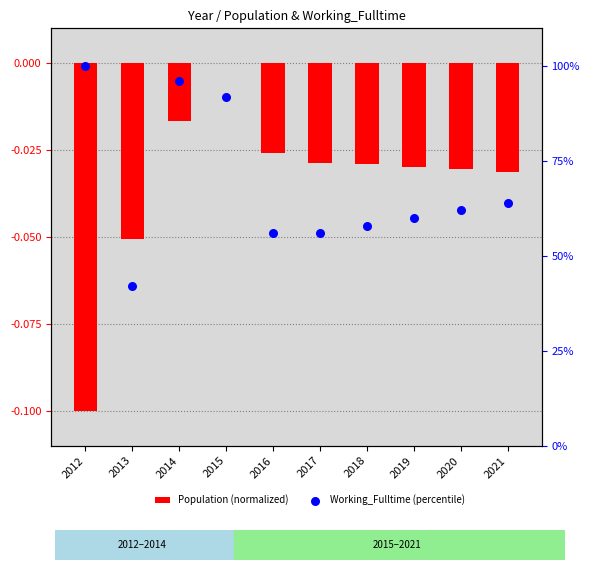

At which category is the sum across all series the highest?

2012